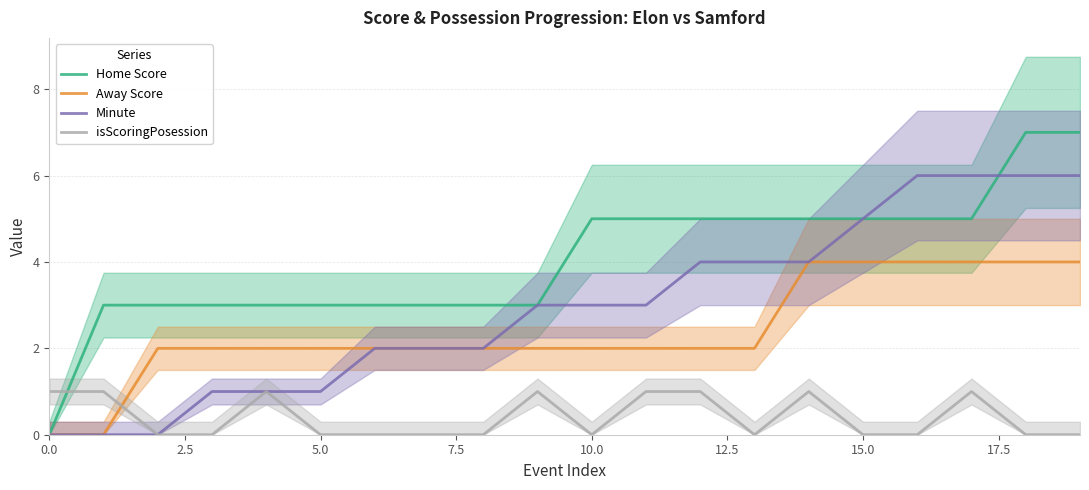

Does the chart have visible grid lines?

Yes